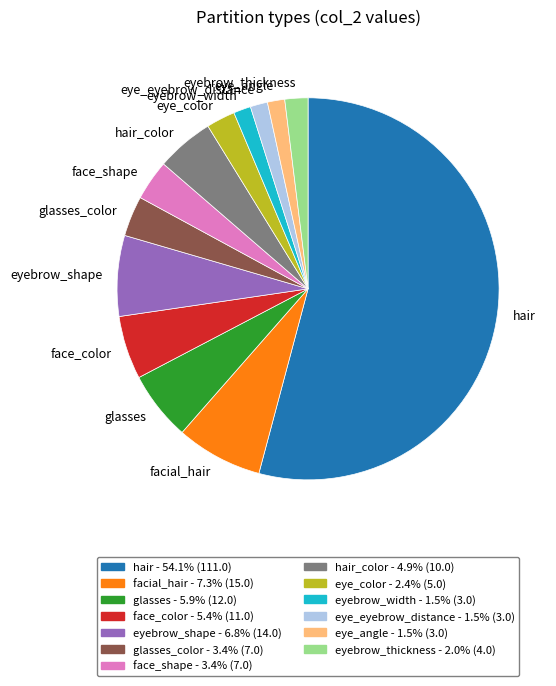

Between face_color and eyebrow_shape, which is larger?

eyebrow_shape